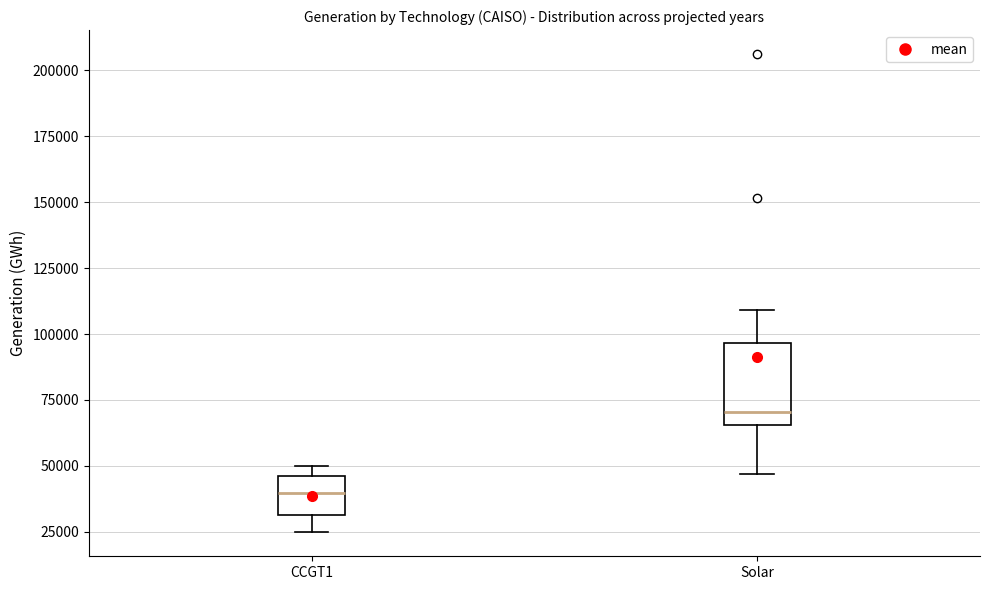

Reading left to right, read every box against the y-axis: the position of its median line, the range the box covers, and the ends of its whiskers. The values are not printed on the chart, so give them approximately, as read against the axis.

CCGT1: median 40000, box 30000 to 45000, whiskers 25000 to 50000
Solar: median 70000, box 65000 to 95000, whiskers 45000 to 110000